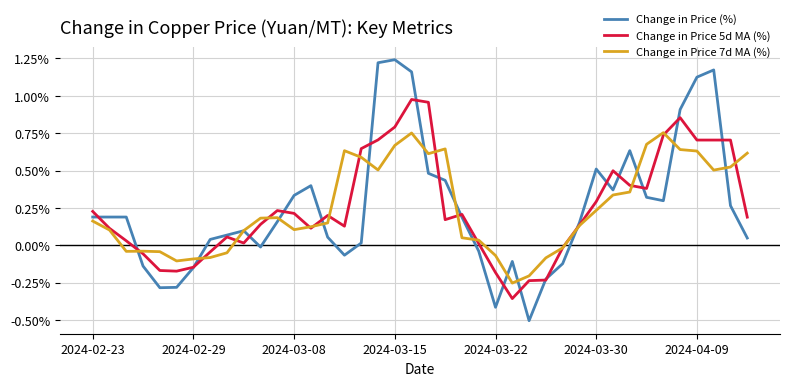

Rank the series by their maximum value, from highest to lowest.

Change in Price (%), Change in Price 5d MA (%), Change in Price 7d MA (%)